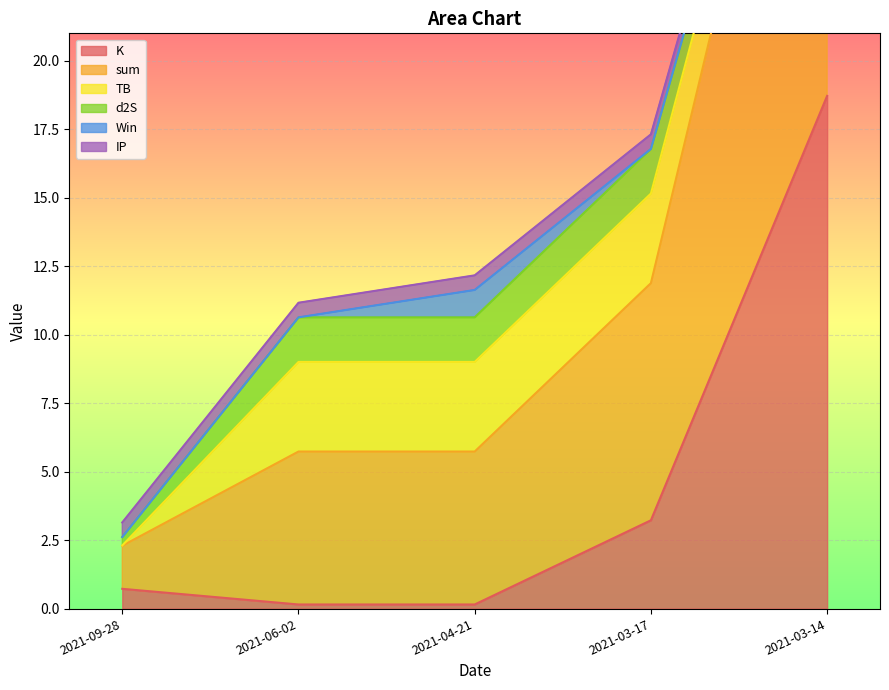

What is the total value across all series at 2021-06-02?

11.2